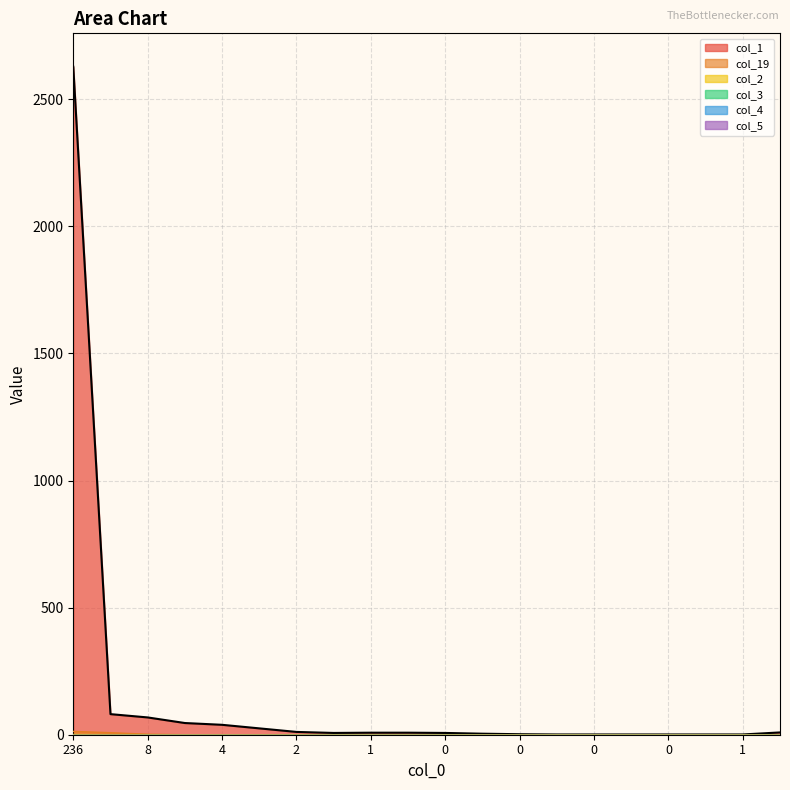

The col_2 series shows 0 at 0. True or false?

True